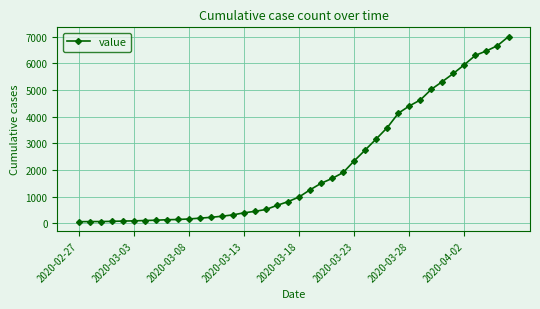

How many data points does each series have?

40